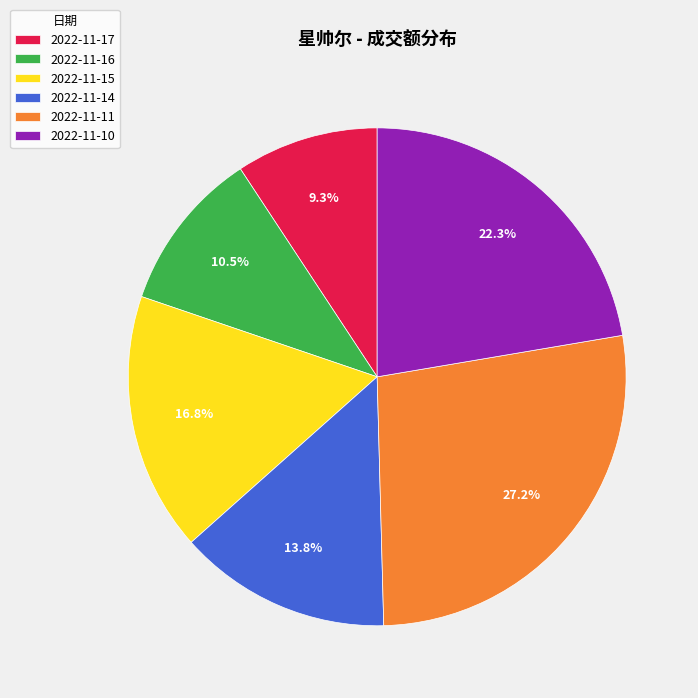

To the nearest percent, what is the combined percentage of 2022-11-14 and 2022-11-10?

36%